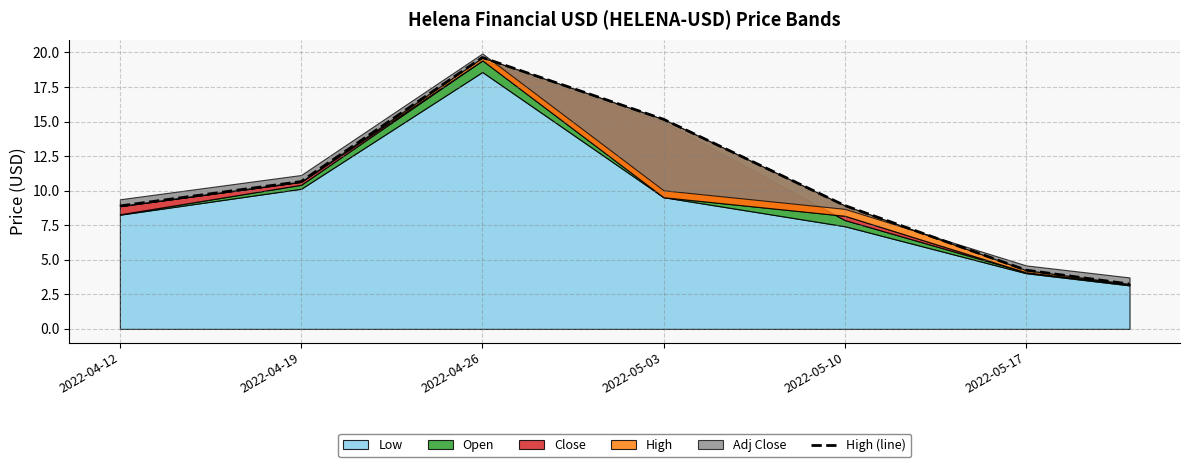

Reading left to right, extract all data points from this chart.

8.9	10.7	19.6	15.2	8.9	4.3	3.2